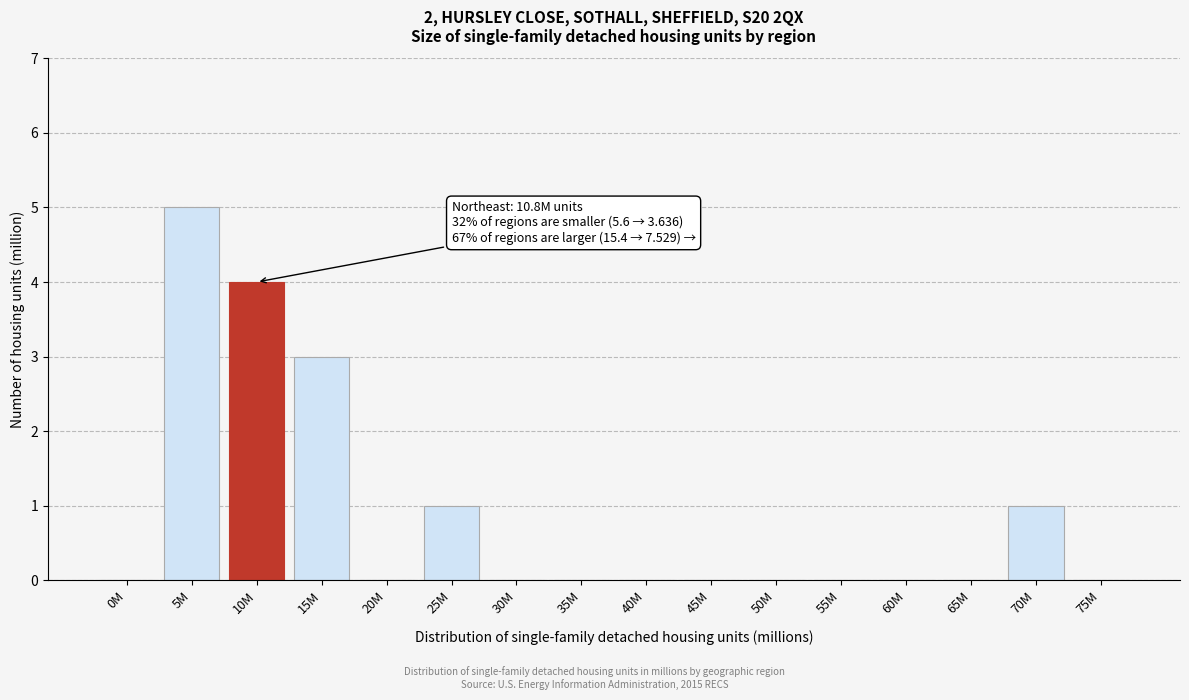

Reading right to left, extract all data points from this chart.

75M=0	70M=1	65M=0	60M=0	55M=0	50M=0	45M=0	40M=0	35M=0	30M=0	25M=1	20M=0	15M=3	10M=4	5M=5	0M=0